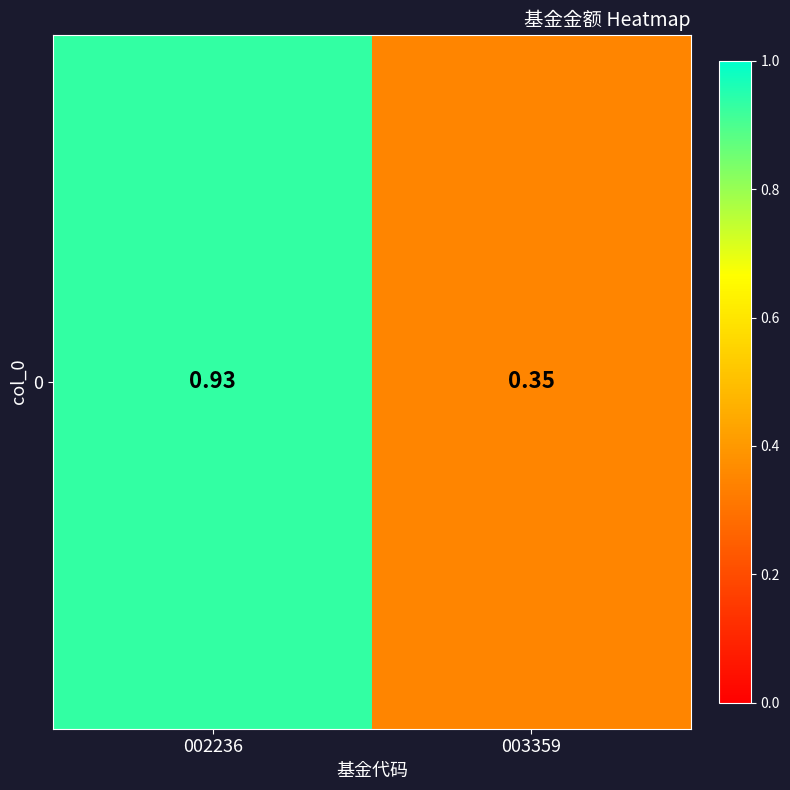

List the labels in order of value, smallest first.

003359, 002236